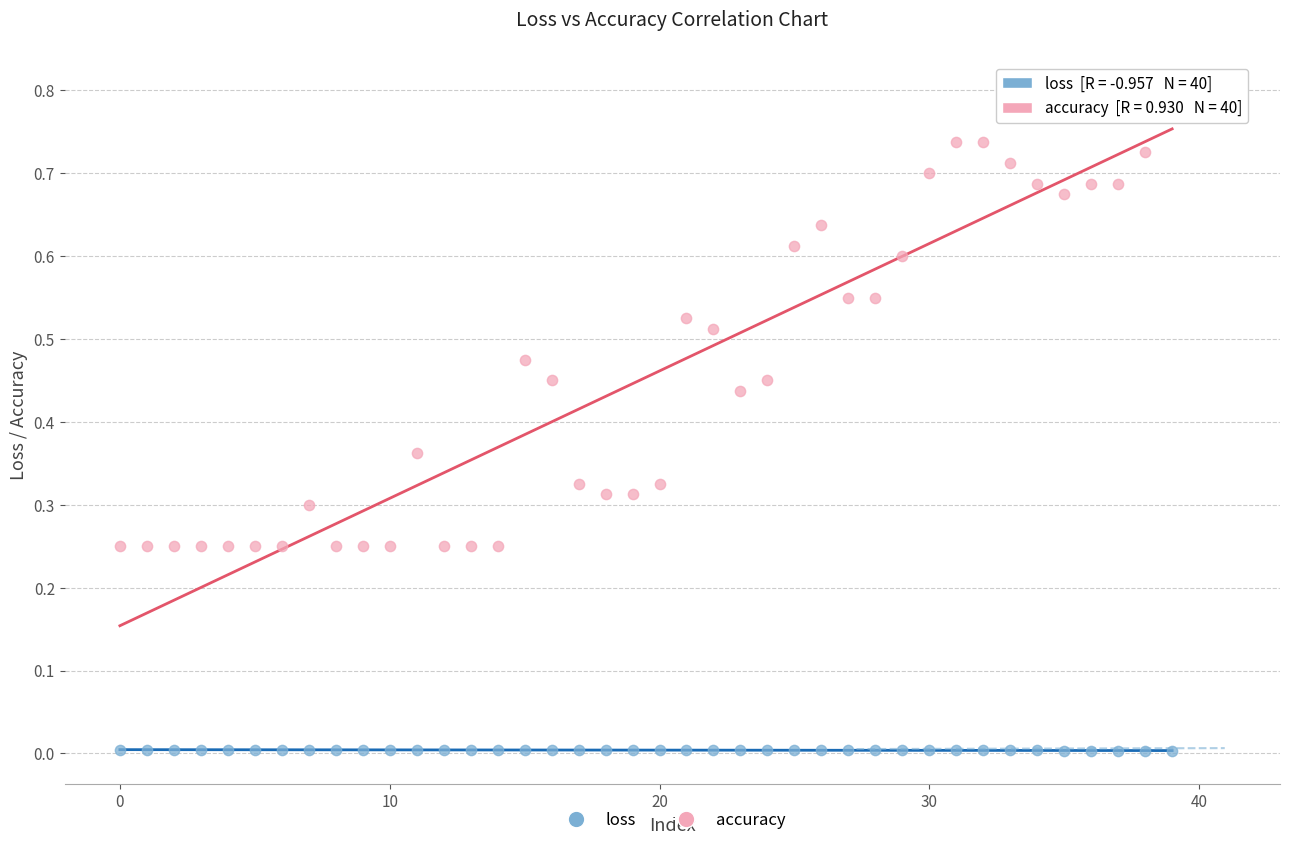

What are all the series names shown in the legend?

loss, accuracy